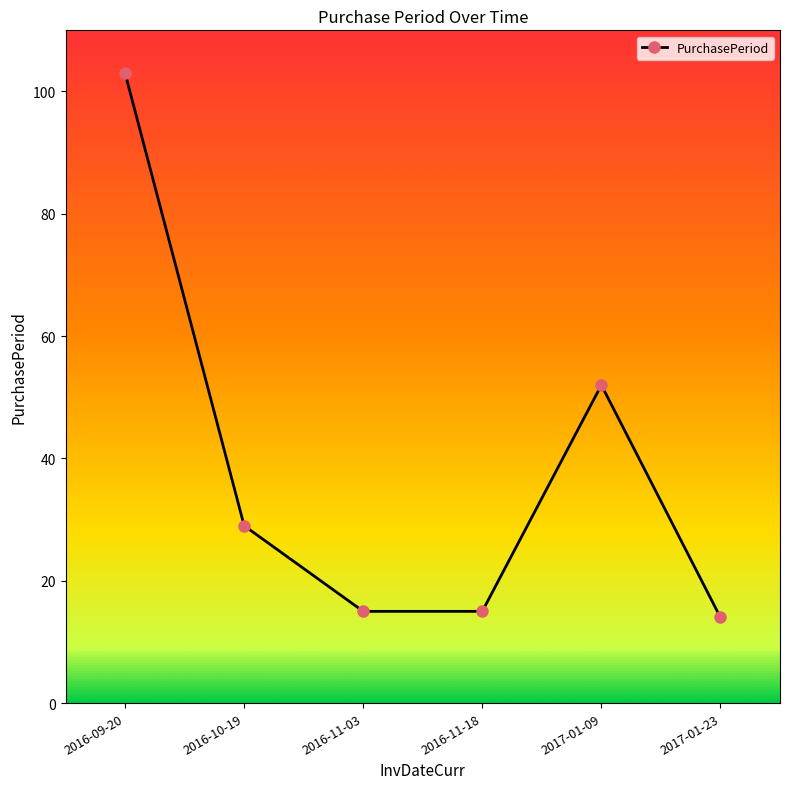

Reading right to left, what are all the values shown in this chart?

14	52	15	15	29	103